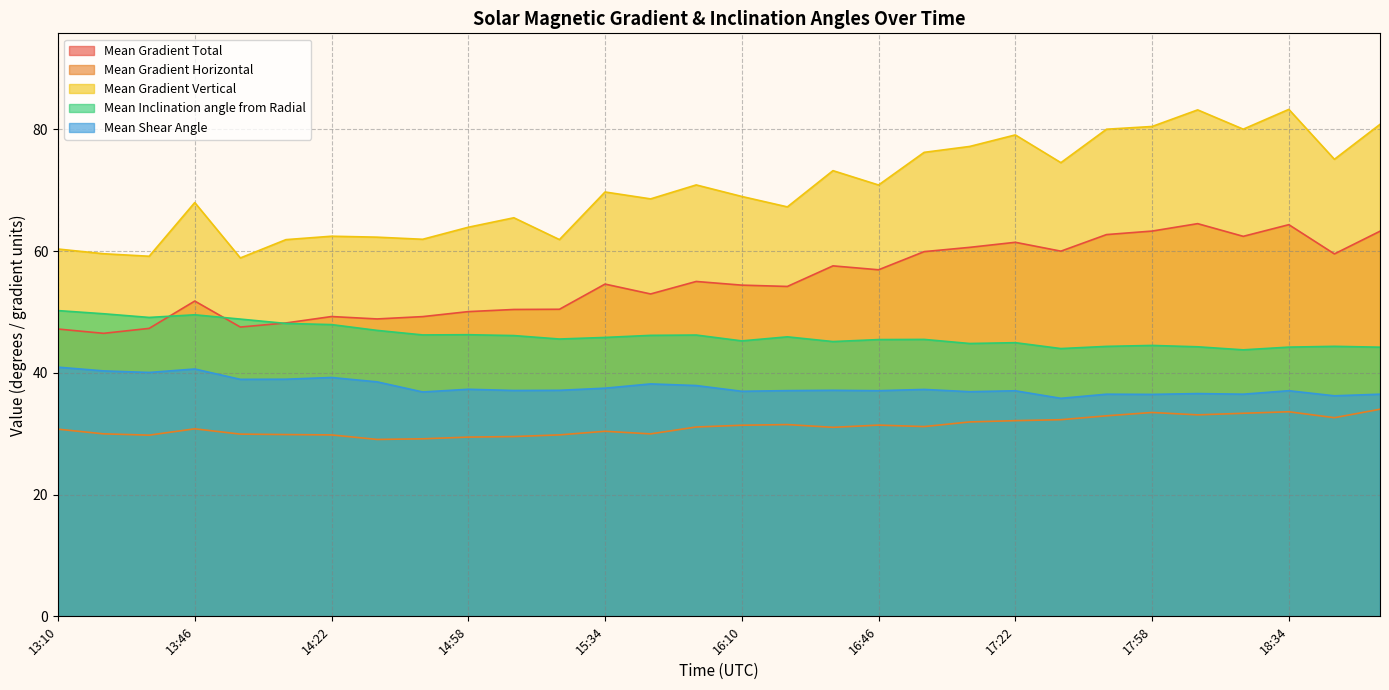

At which category is the sum across all series the highest?

18:34